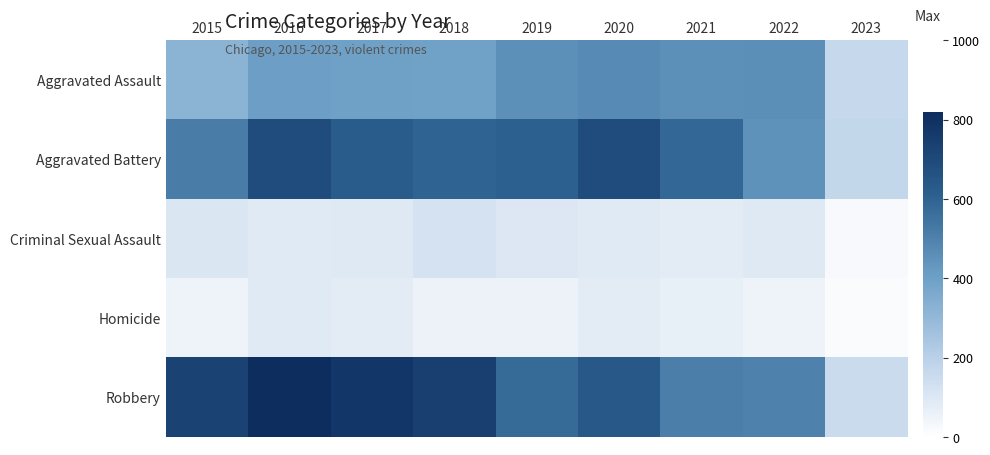

At 2017, list the series in order from smallest to largest.

Homicide, Criminal Sexual Assault, Aggravated Assault, Aggravated Battery, Robbery